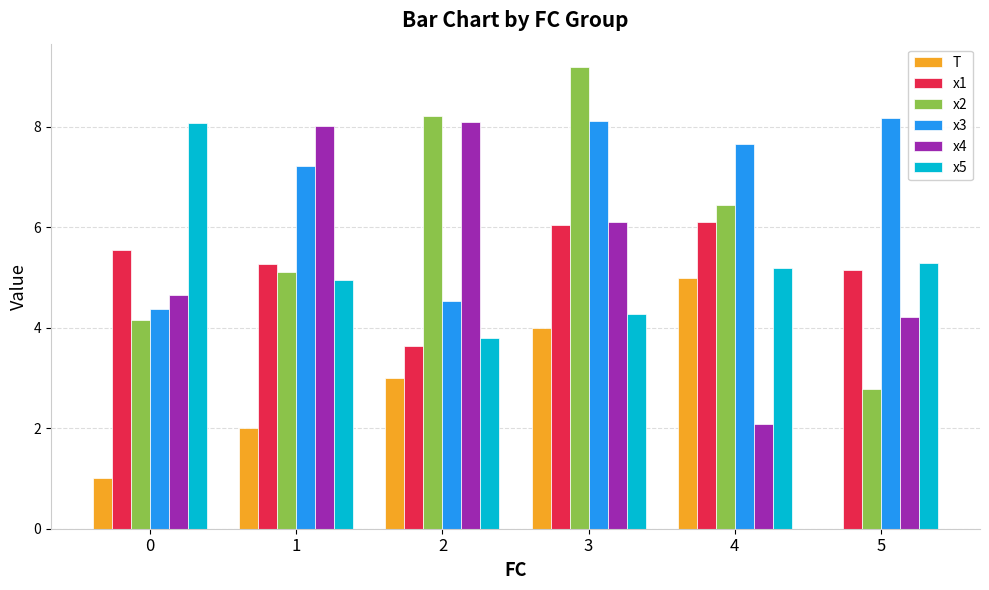

How many values in the x5 series exceed 5?

3